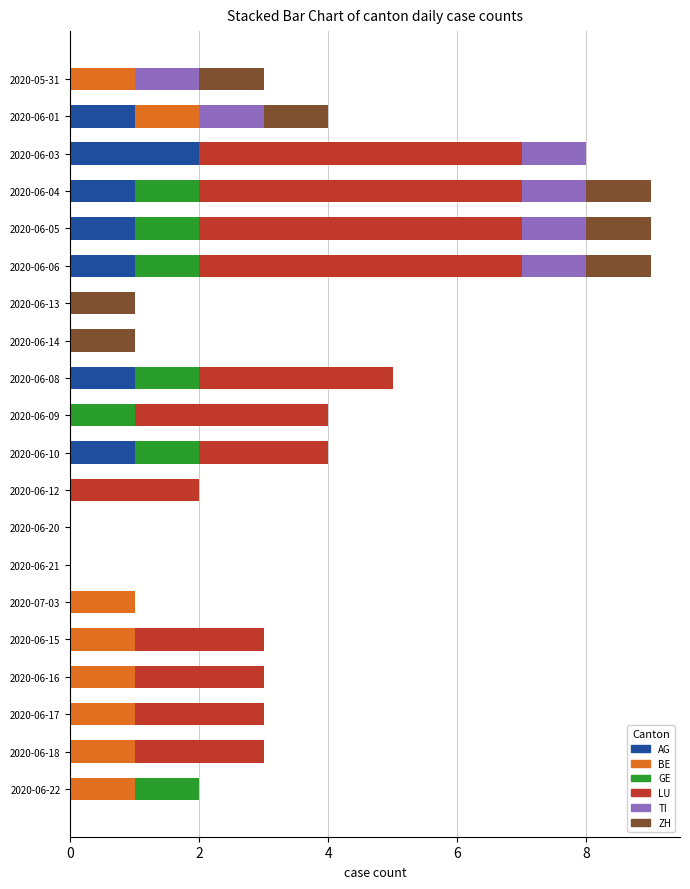

What is the total value across all series at 2020-06-10?

4